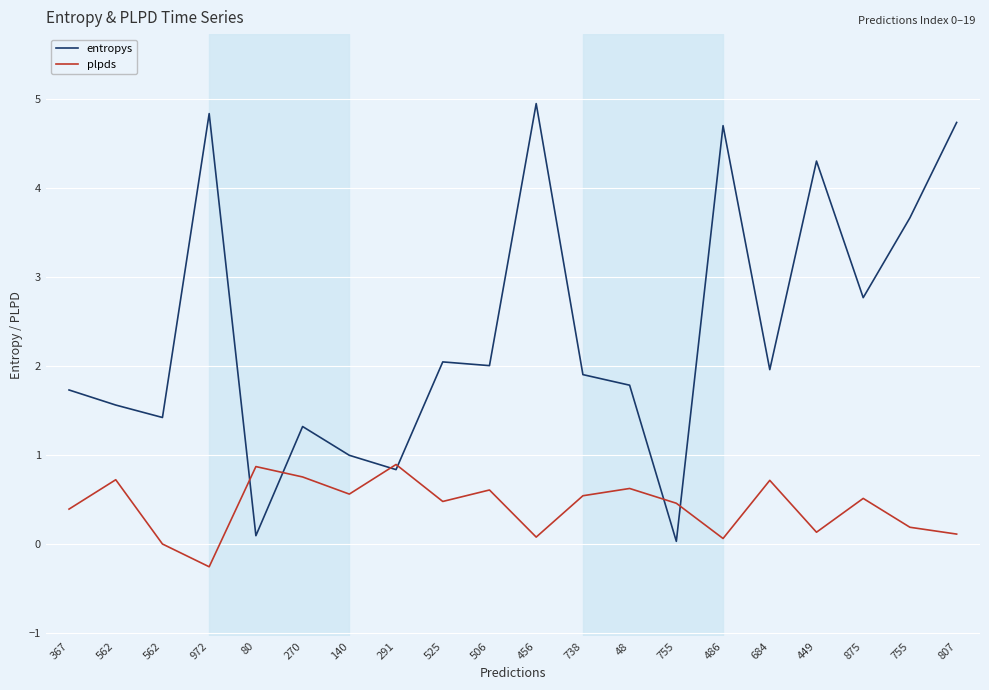

What are all the series names shown in the legend?

entropys, plpds